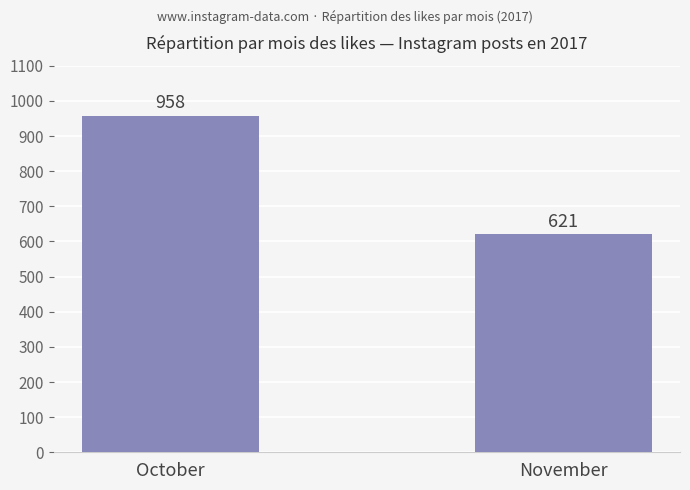

At which label is the value closest to 789?

November